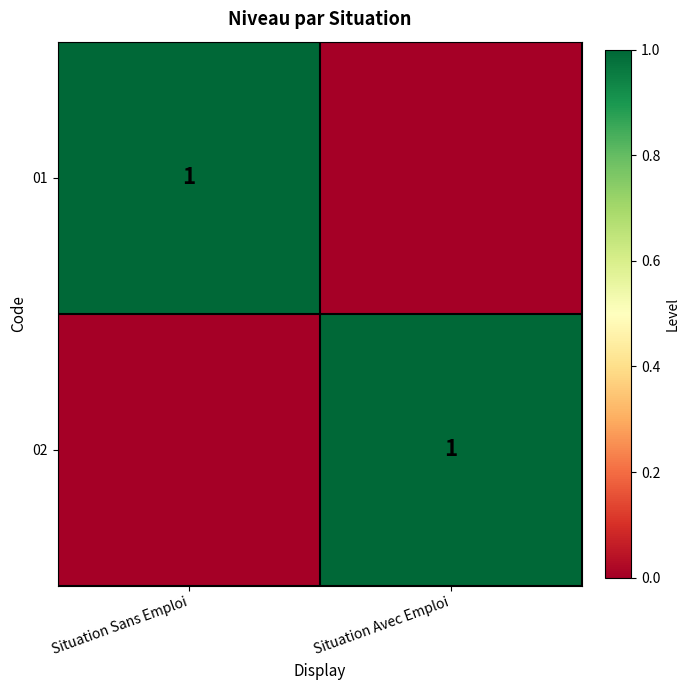

The 02 series shows 2 at Situation Avec Emploi. True or false?

False